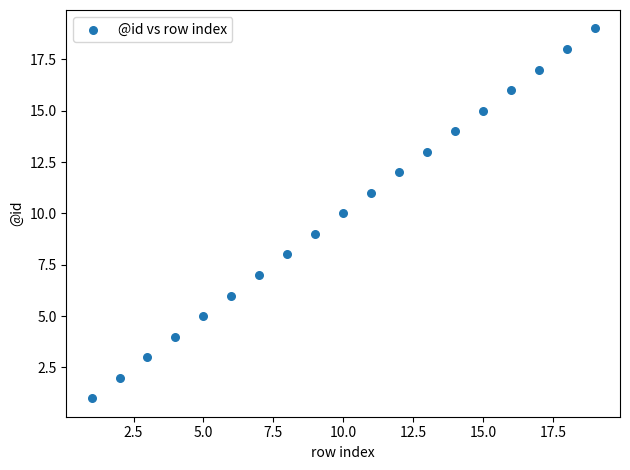

What is the range of Y values (max minus min)?

18